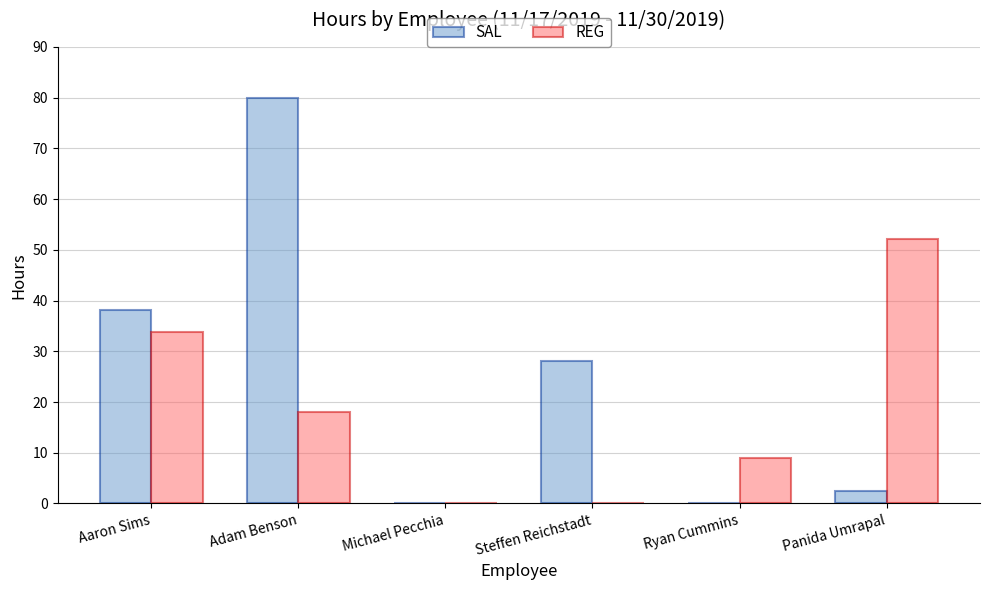

True or false: REG has a value of 18.0 at Adam Benson.

True